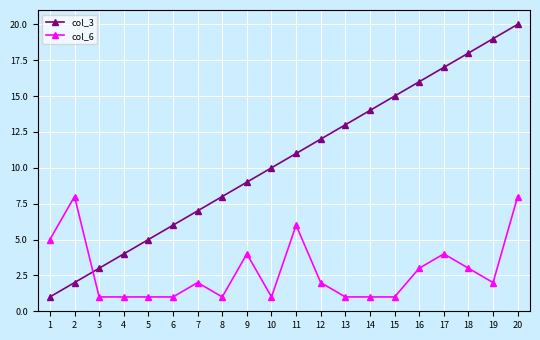

Reading left to right, extract all data points from this chart.

col_3: 1=1	2=2	3=3	4=4	5=5	6=6	7=7	8=8	9=9	10=10	11=11	12=12	13=13	14=14	15=15	16=16	17=17	18=18	19=19	20=20
col_6: 1=5	2=8	3=1	4=1	5=1	6=1	7=2	8=1	9=4	10=1	11=6	12=2	13=1	14=1	15=1	16=3	17=4	18=3	19=2	20=8